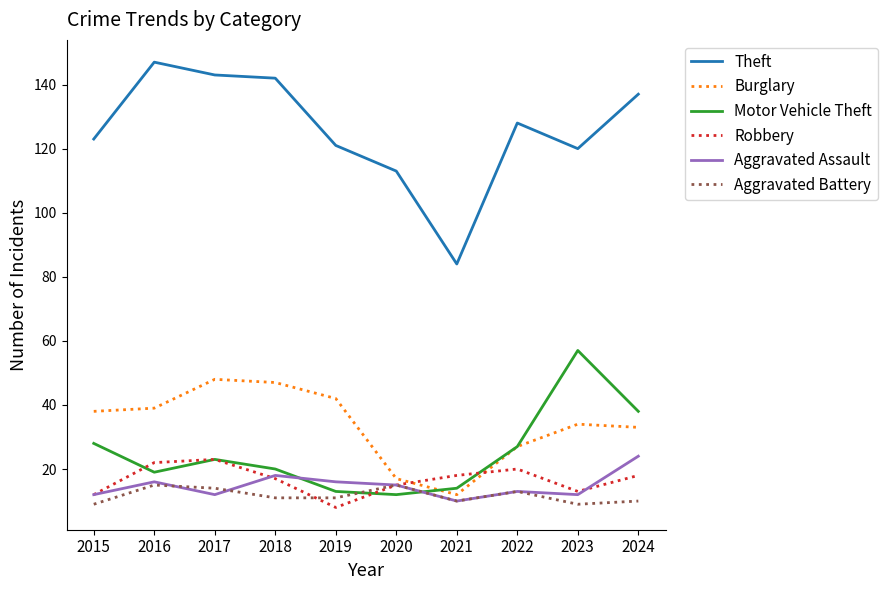

The value of Aggravated Assault at 2024 is 24. True or false?

True